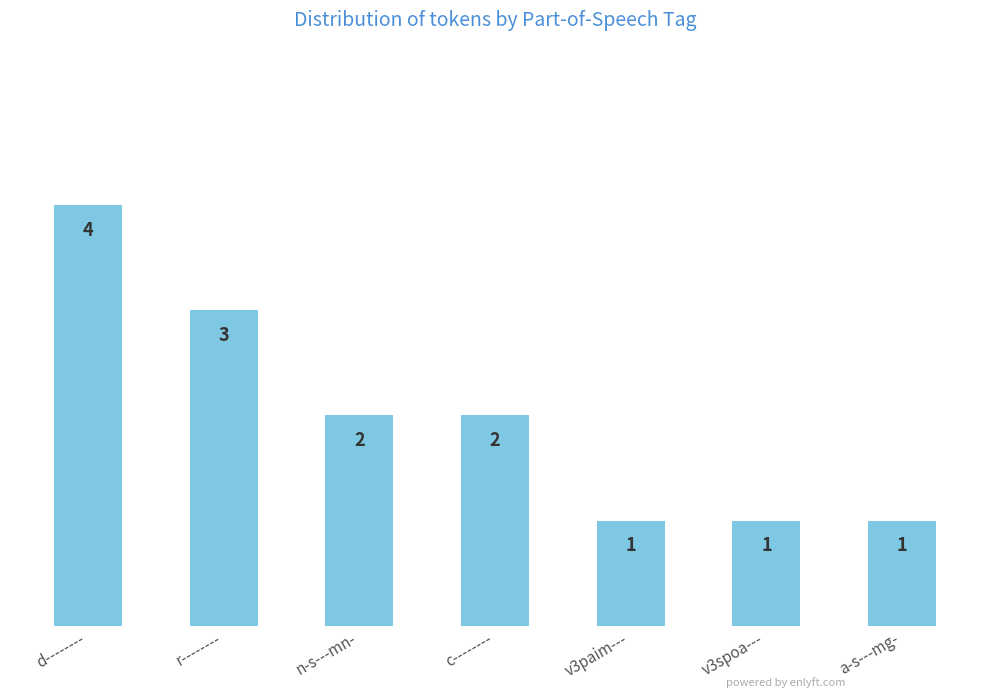

What is the ratio of the value at v3spoa--- to the value at a-s---mg-?

1.0